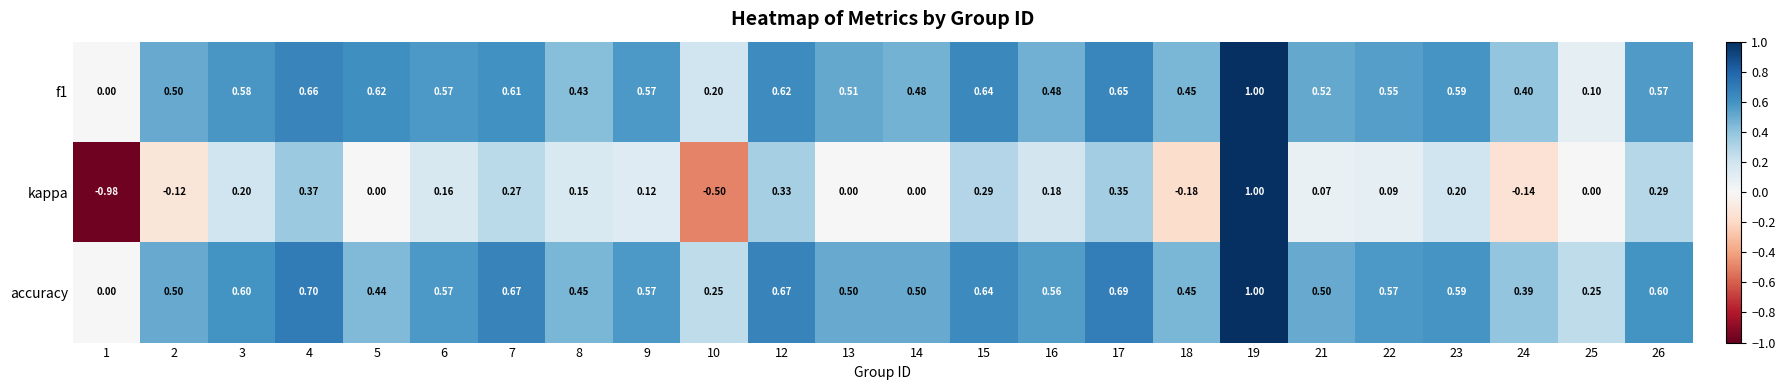

At which category does the chart reach its minimum across all series?

1